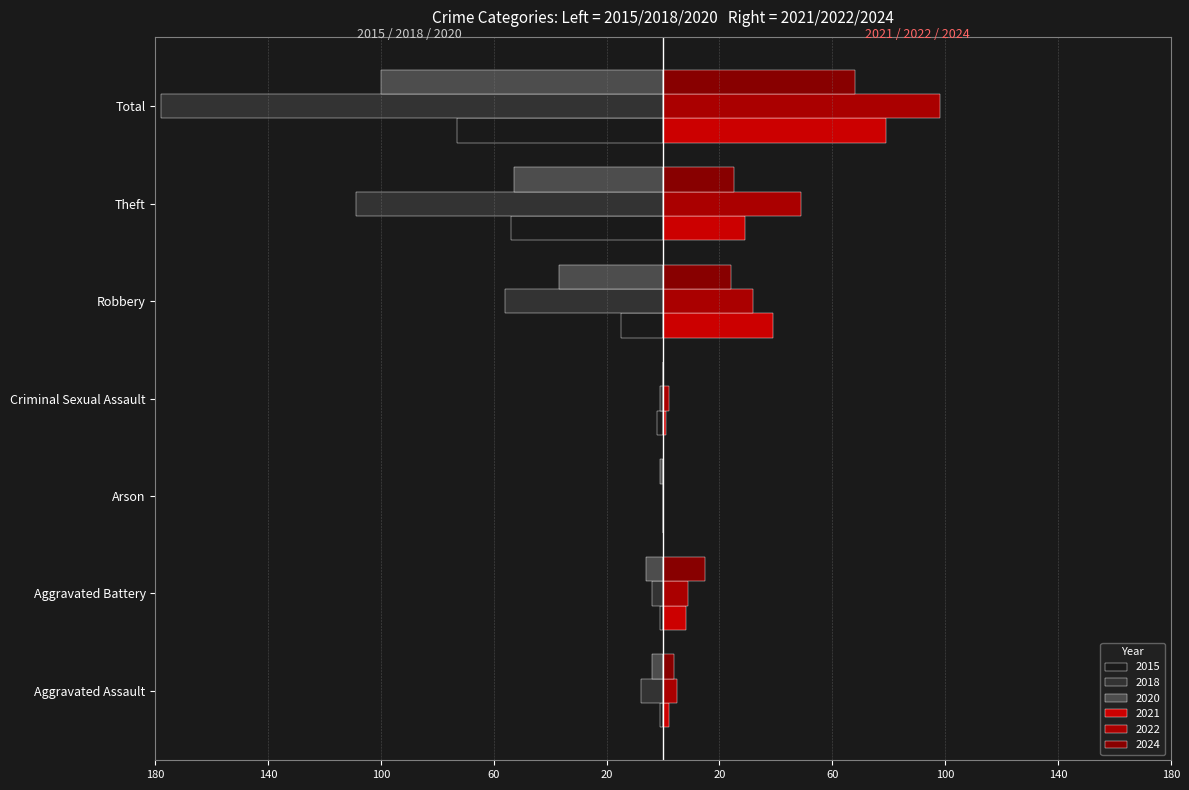

The 2022 series shows 49 at Theft. True or false?

True